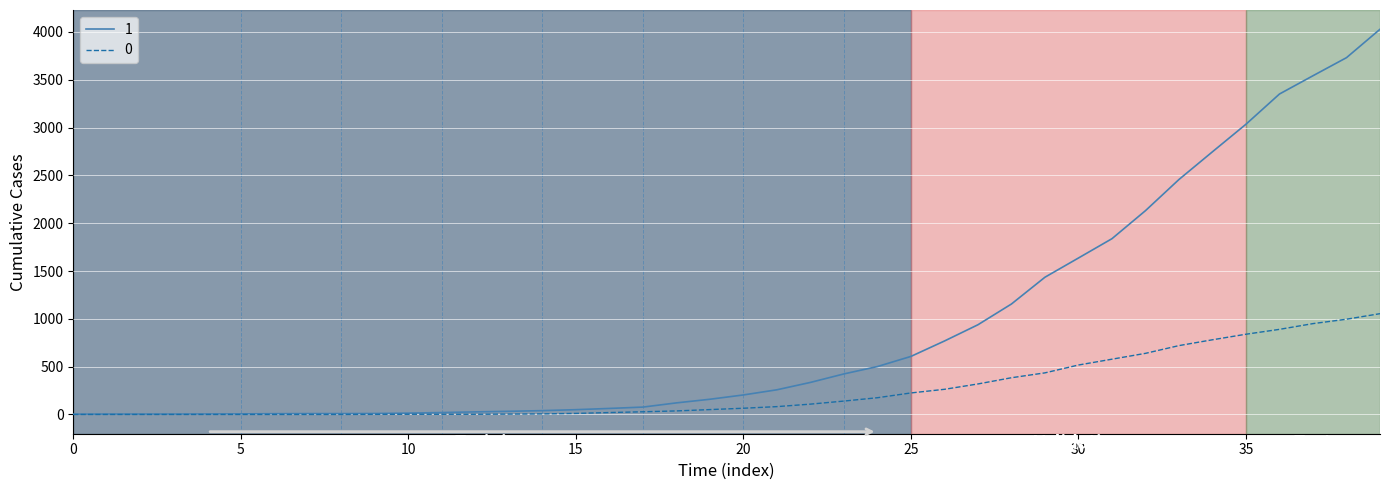

Rank the series by their average value, from lowest to highest.

0, 1